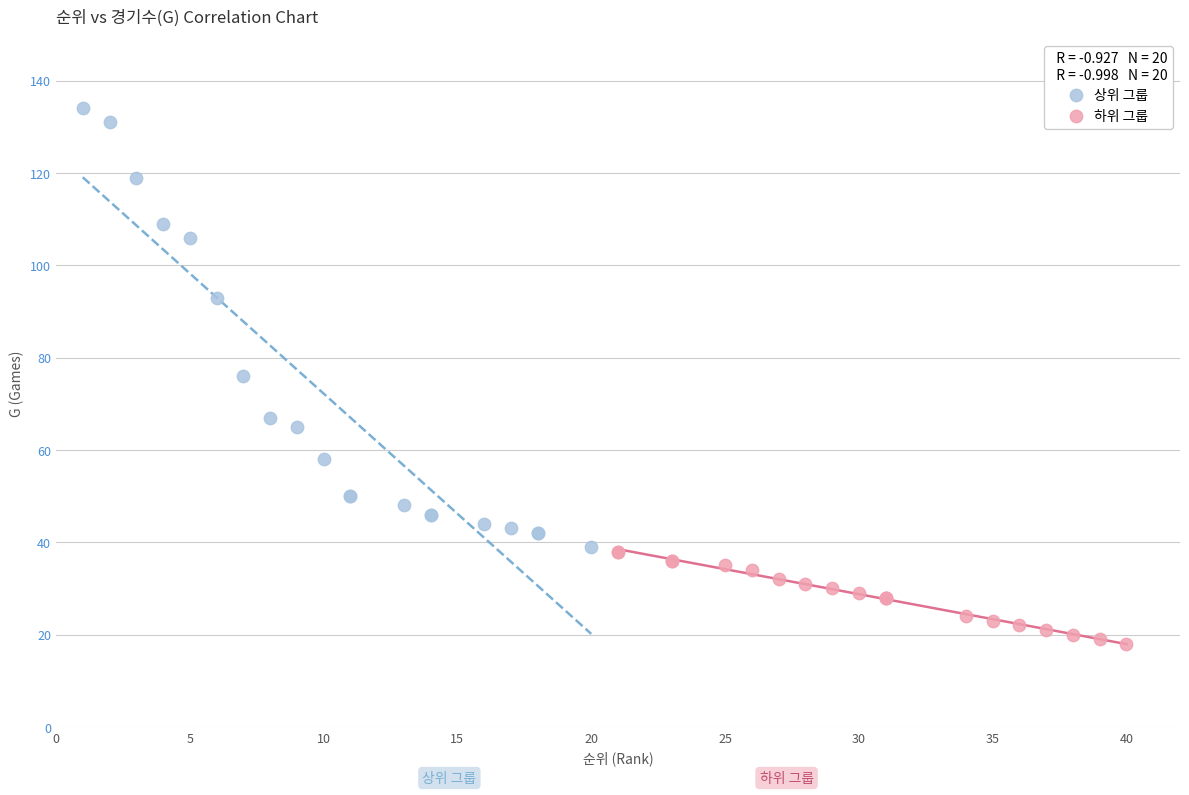

Which series contains the lowest Y value?

하위 그룹